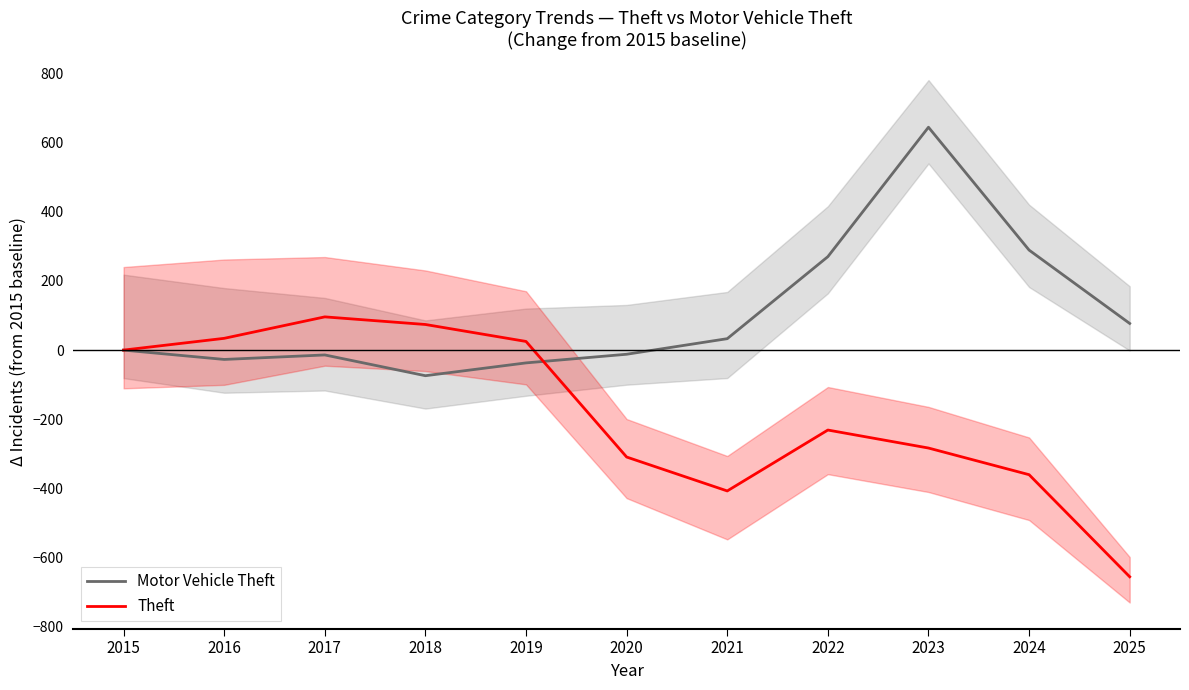

Rank the categories by Motor Vehicle Theft value from highest to lowest.

2023, 2024, 2022, 2025, 2021, 2015, 2020, 2017, 2016, 2019, 2018